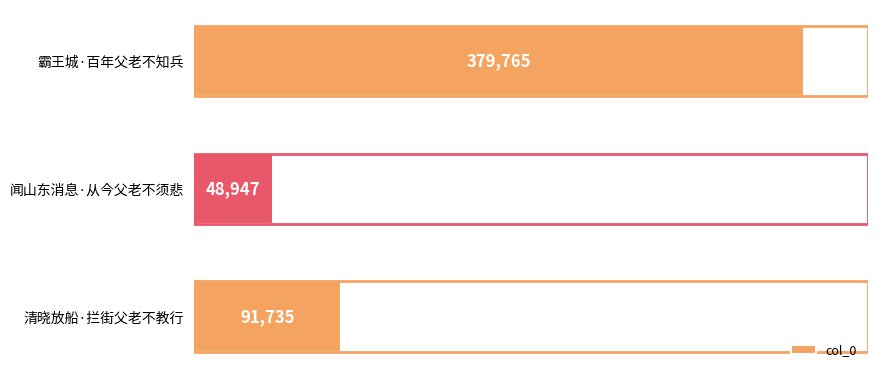

The value at 霸王城·百年父老不知兵 is 379765. True or false?

True